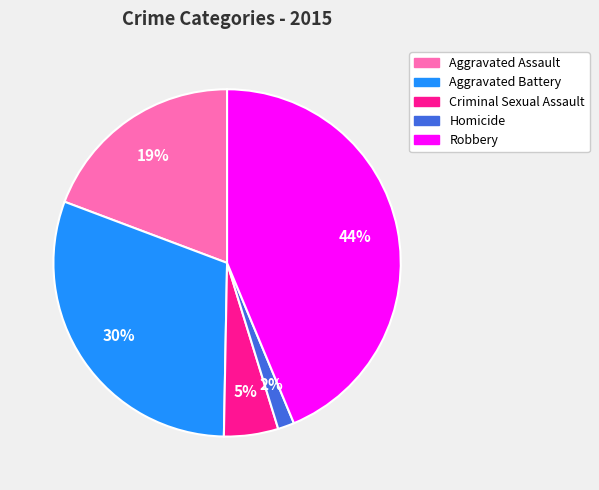

To the nearest percent, what is the difference between the Homicide and Robbery slice percentages?

42%